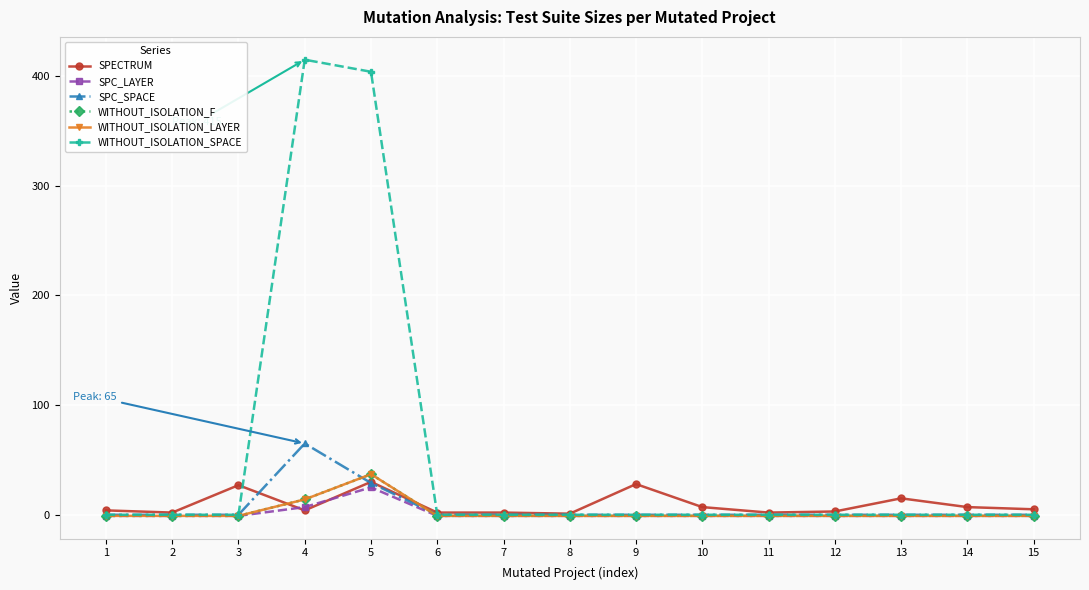

How many data points in WITHOUT_ISOLATION_LAYER are above -1?

2